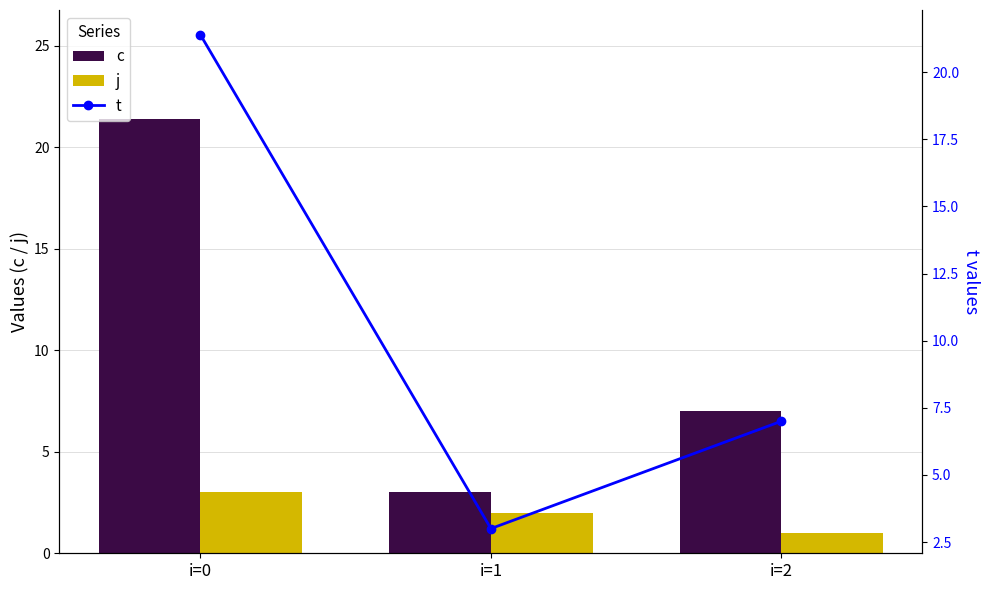

At which label does t reach its minimum?

i=1